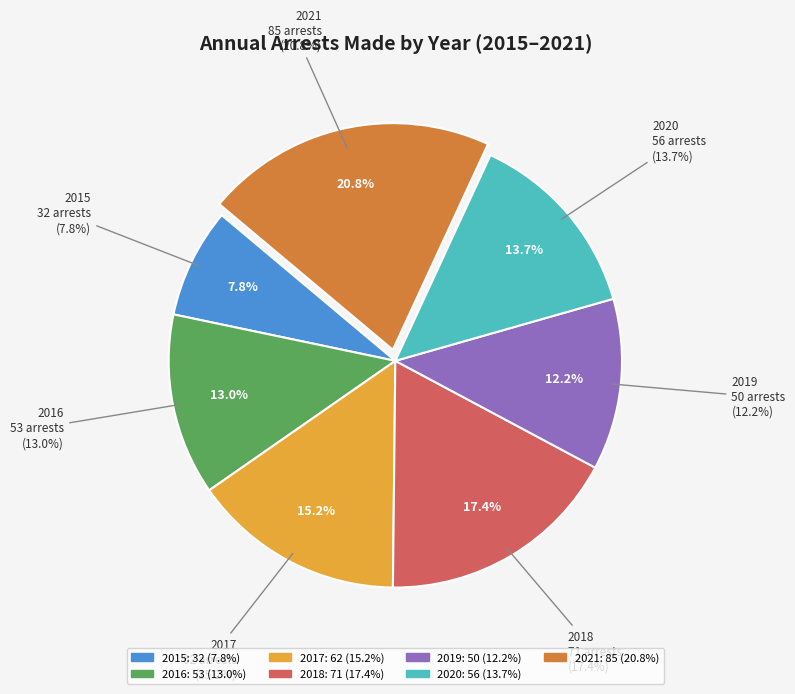

How many segments does this pie chart have?

7